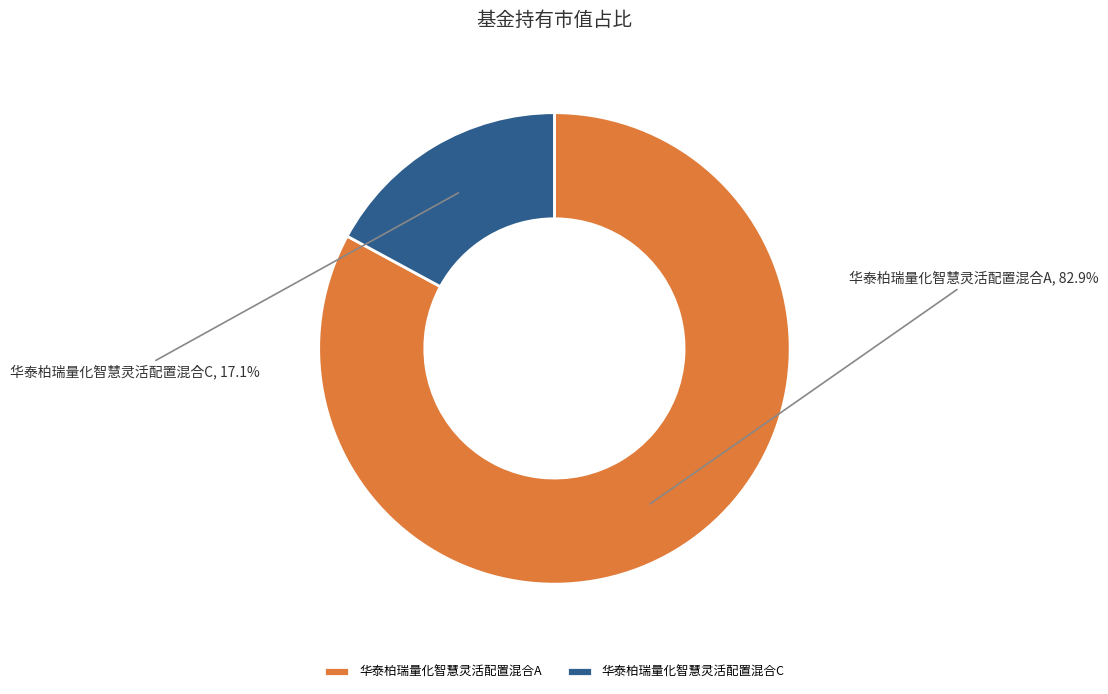

True or false: 华泰柏瑞量化智慧灵活配置混合A accounts for 90% of the total.

False